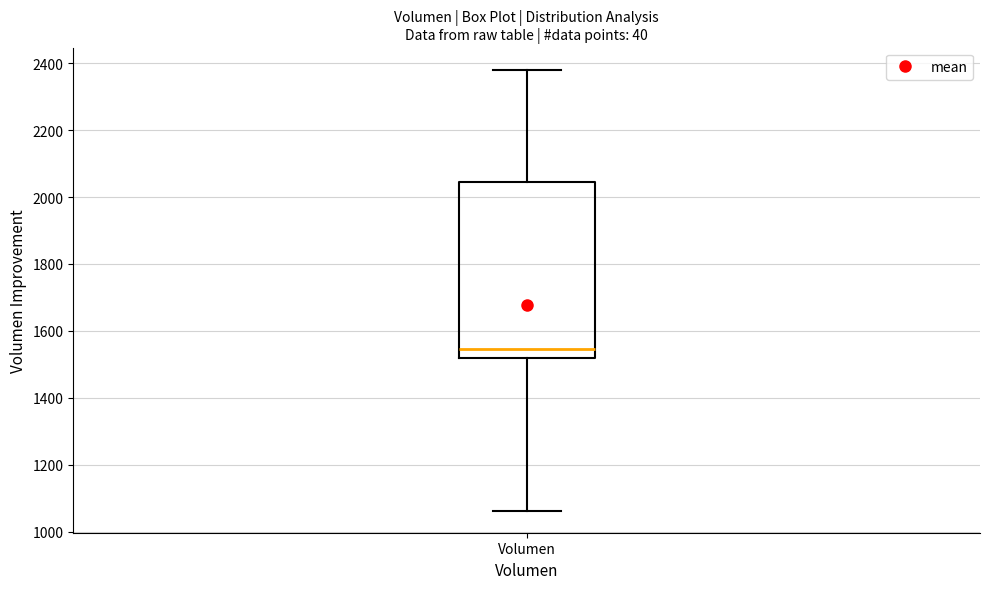

Transcribe this box plot: give where the median line is, the range the box spans, and where the two whiskers end, as read against the y-axis. The values are not printed on the chart, so give them approximately, as read against the axis.

median 1540, box 1520 to 2040, whiskers 1060 to 2380